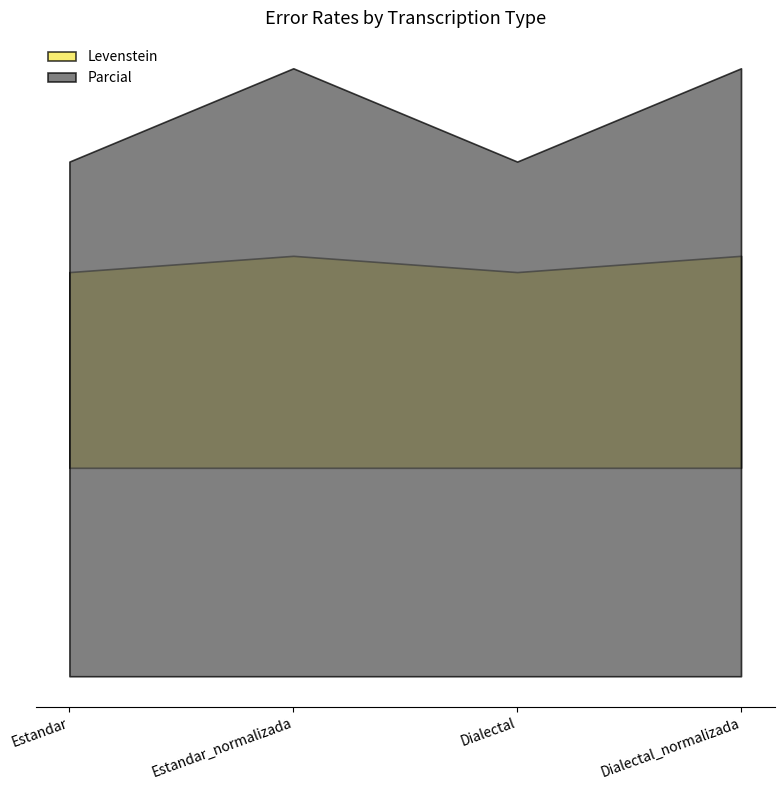

Which category has the highest value in the Parcial series?

Estandar_normalizada